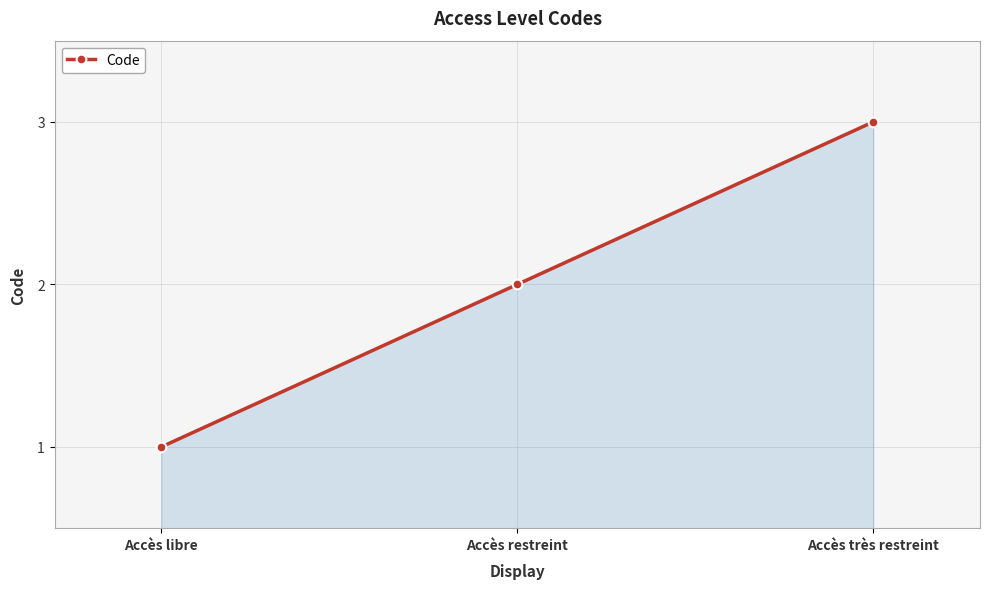

What is the change in value from Accès libre to Accès très restreint?

+2